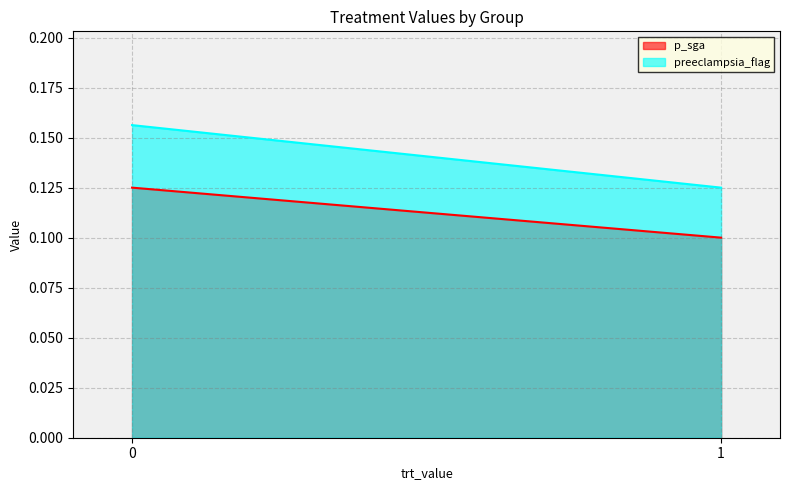

Reading left to right, list all the values displayed in this chart.

p_sga: 0=0.1	1=0.1
preeclampsia_flag: 0=0.2	1=0.1